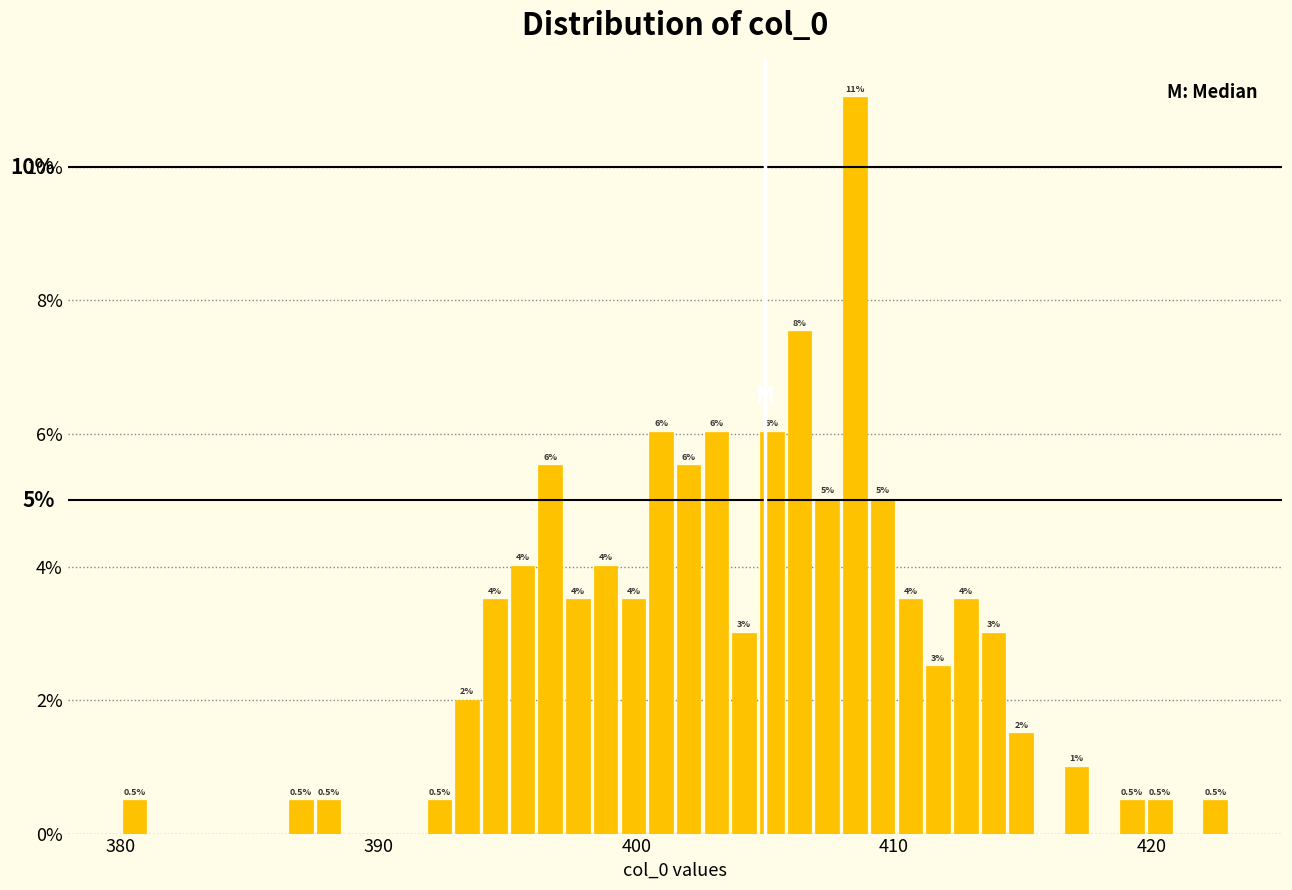

Around what value on the x-axis is the tallest bar? Give the approximate position of its centre, as read against the axis.

408